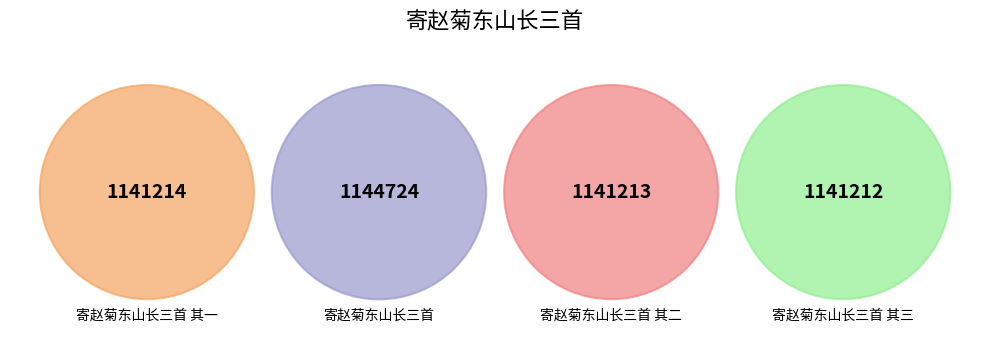

Which has a higher value, 寄赵菊东山长三首 其一 or 寄赵菊东山长三首 其三?

寄赵菊东山长三首 其一